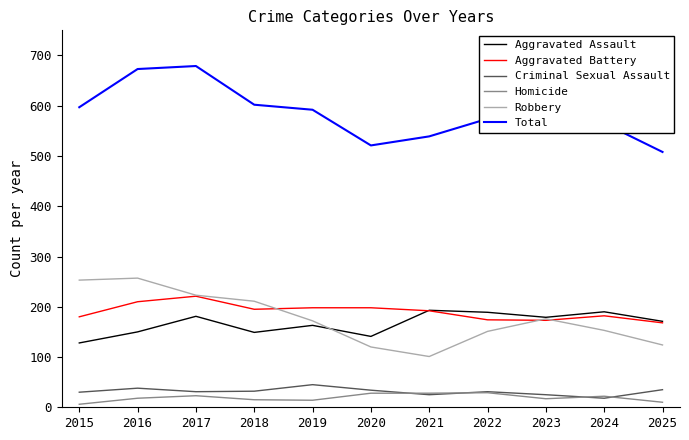

What is the difference between the highest and lowest values at 2023?

553